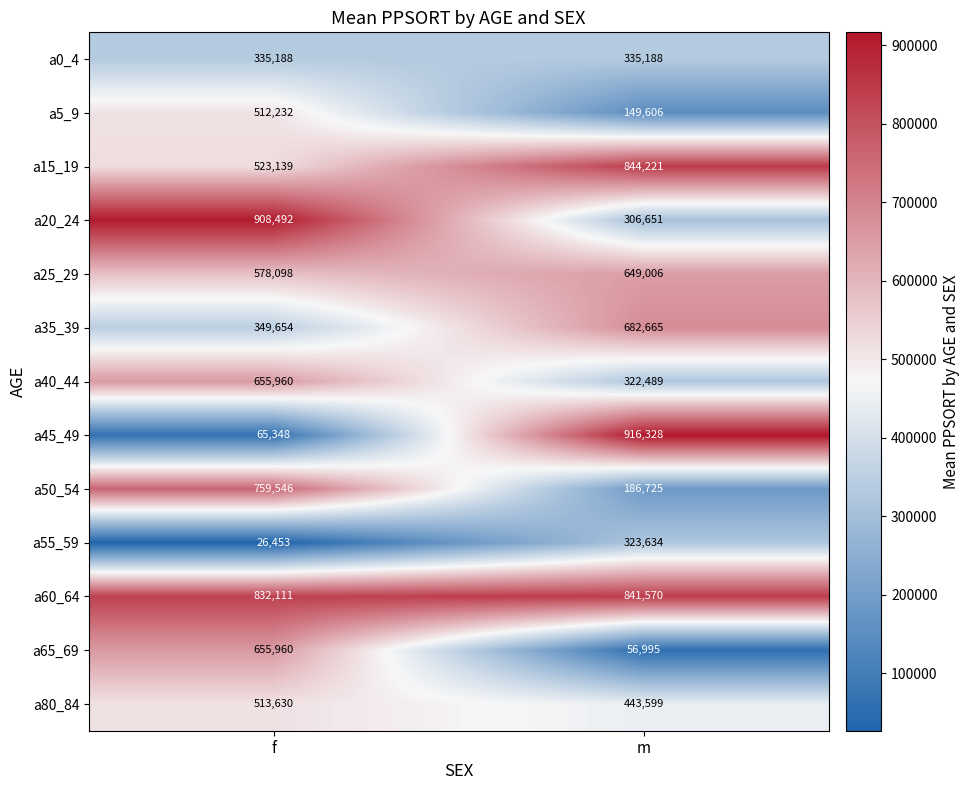

Reading left to right, list all the values displayed in this chart.

a0_4: f=335188	m=335188
a5_9: f=512232	m=149606
a15_19: f=523139	m=844221
a20_24: f=908492	m=306651
a25_29: f=578098	m=649006
a35_39: f=349654	m=682665
a40_44: f=655960	m=322489
a45_49: f=65348	m=916328
a50_54: f=759546	m=186725
a55_59: f=26453	m=323634
a60_64: f=832111	m=841570
a65_69: f=655960	m=56995
a80_84: f=513630	m=443599